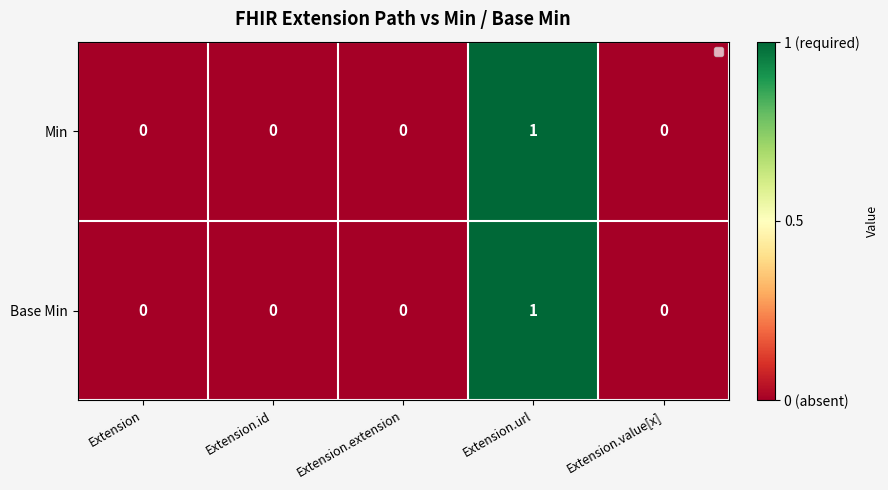

At which label does Min reach its peak?

Extension.url